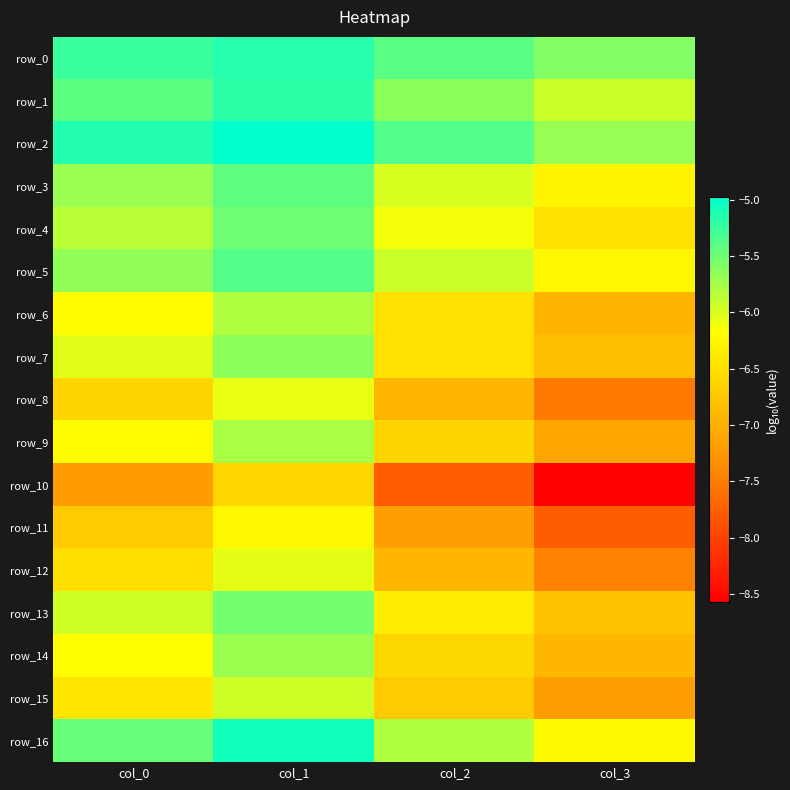

Between col_3 and col_1, which is larger?

col_1